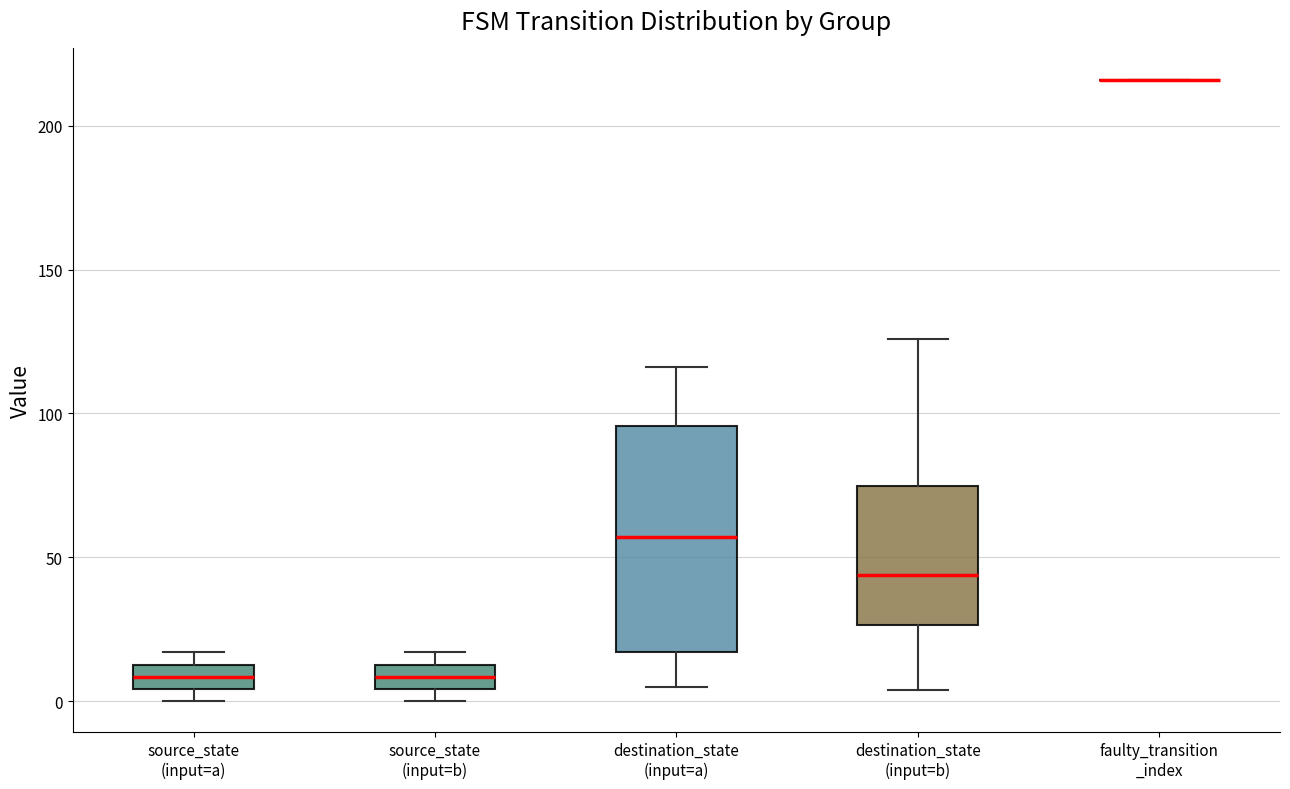

Which box is the tallest, from its lower edge to its upper edge?

destination_state (input=a)